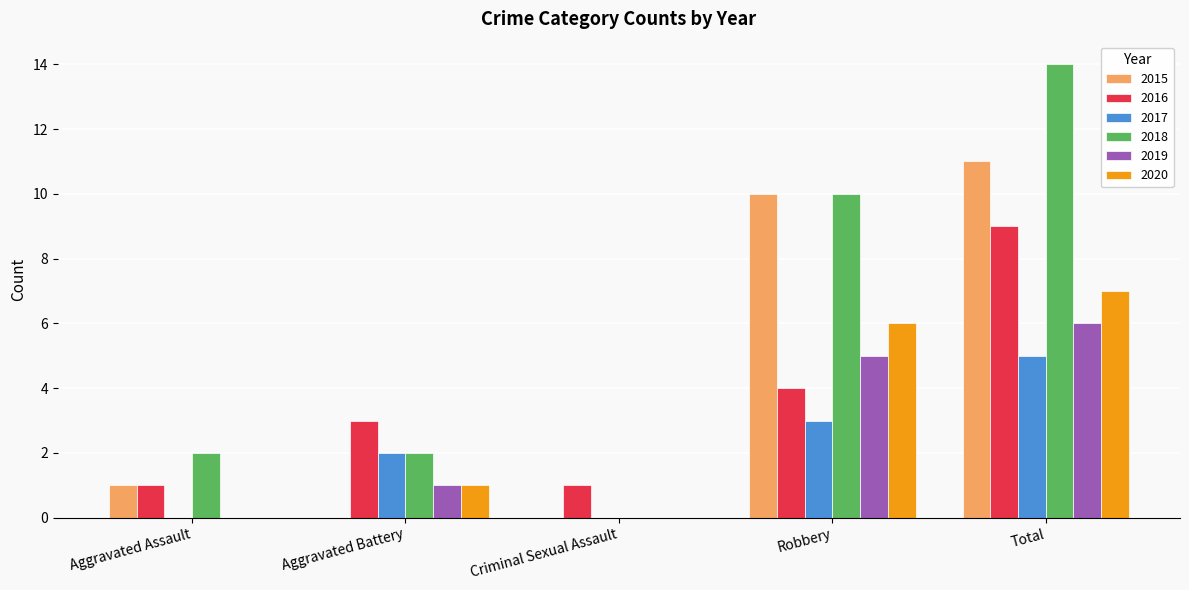

Reading left to right, what are all the values shown in this chart?

2015: 1	0	0	10	11
2016: 1	3	1	4	9
2017: 0	2	0	3	5
2018: 2	2	0	10	14
2019: 0	1	0	5	6
2020: 0	1	0	6	7